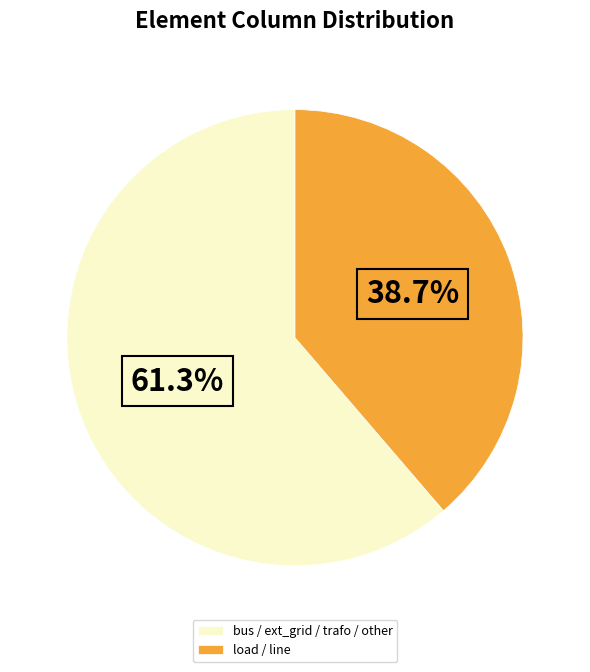

Rank the categories by value from lowest to highest.

load / line, bus / ext_grid / trafo / other